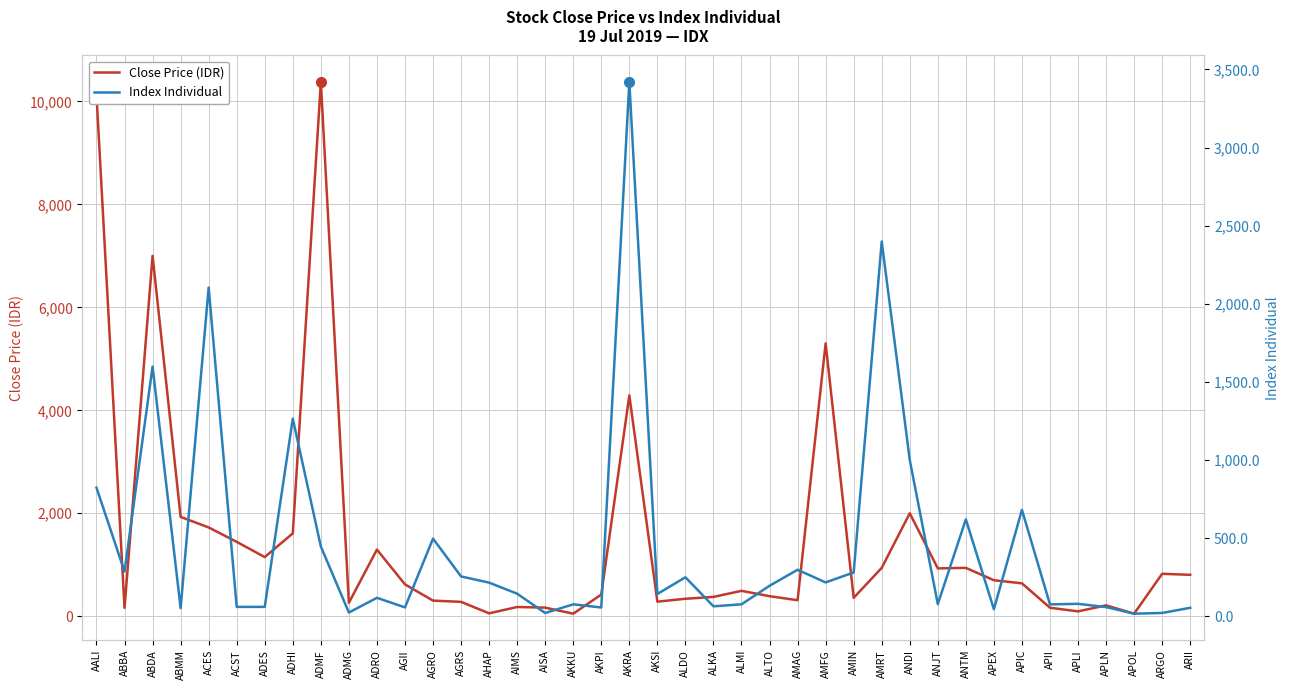

Where is Close Price (IDR) nearest to the value 5212?

AMFG